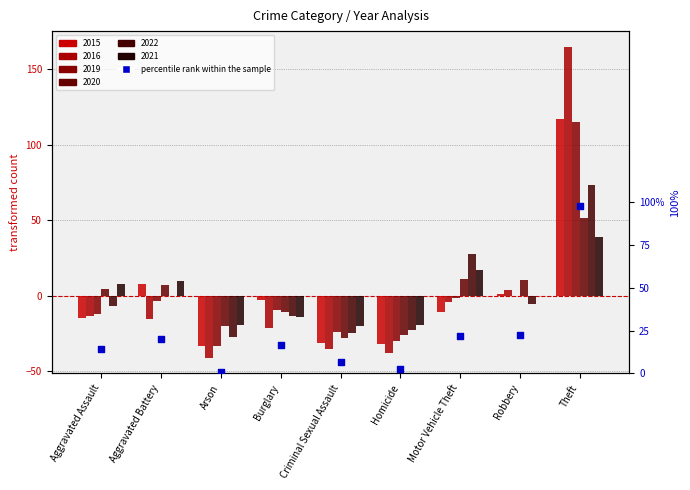

What is the change in value from Aggravated Assault to Burglary?

+2.0